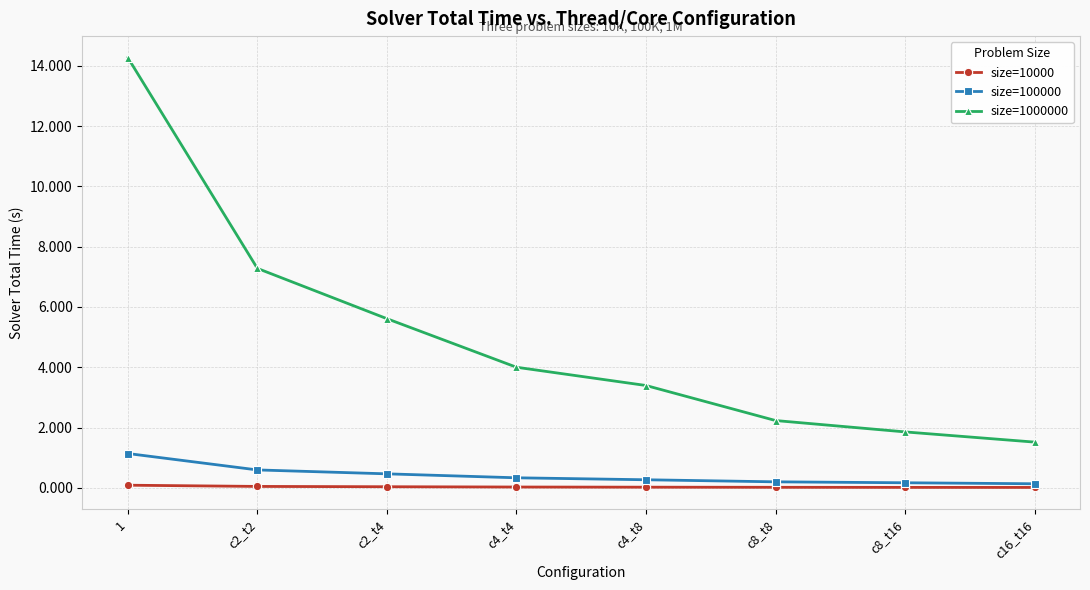

Is the value of size=10000 at c4_t4 greater than the value of size=1000000 at c4_t4?

No